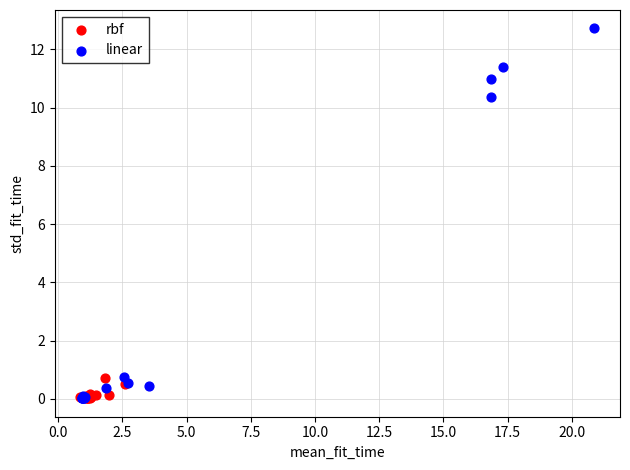

Which series contains the highest Y value?

linear